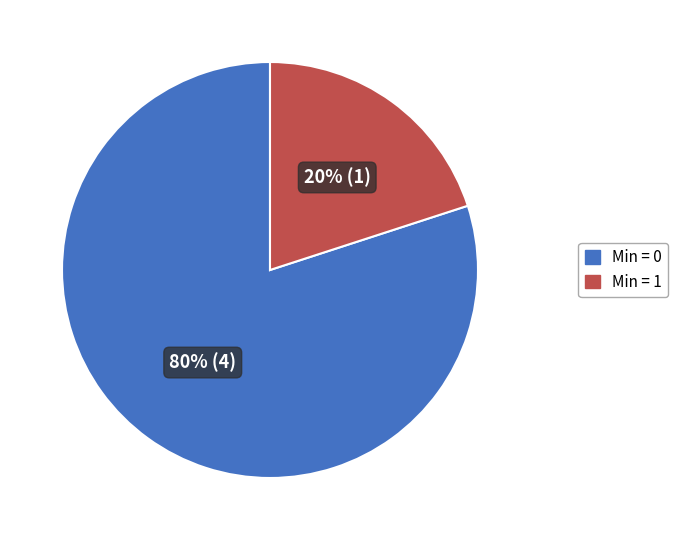

Does Min = 1 account for over 50% of the chart?

No